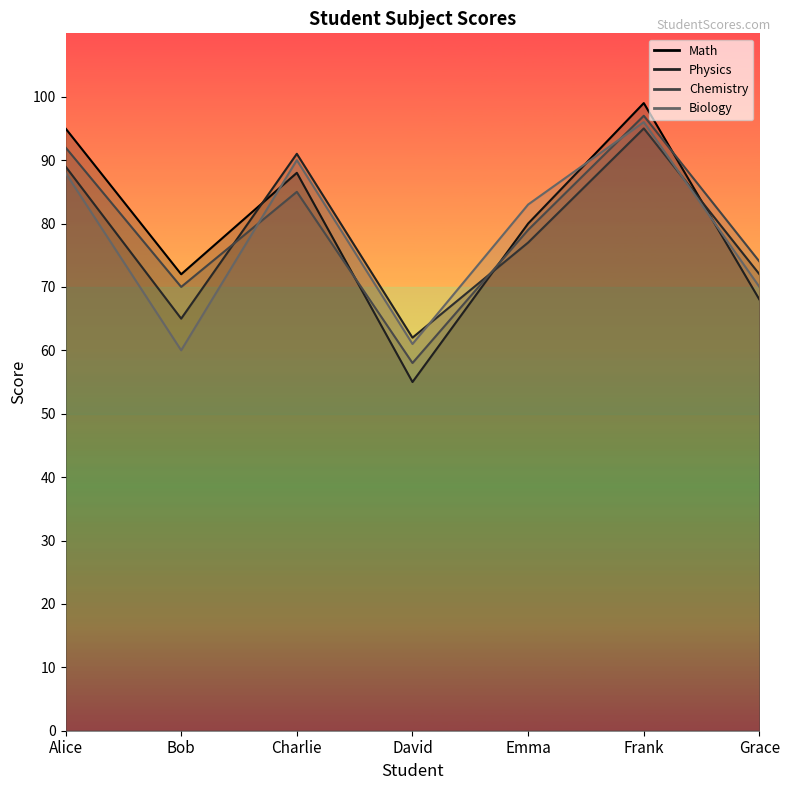

What is the sum of the Physics values at Bob and Grace?

137